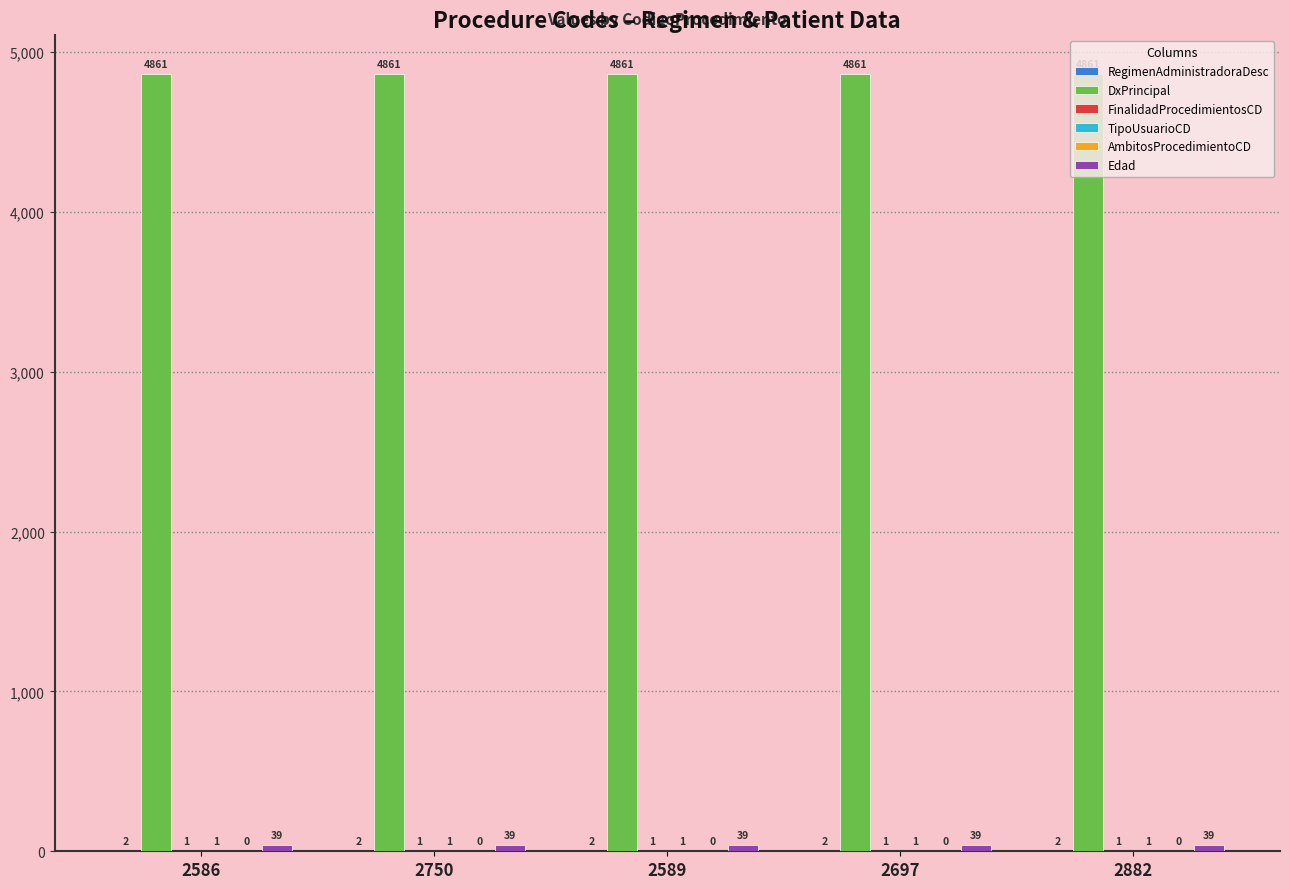

What is the sum of all DxPrincipal values?

24305